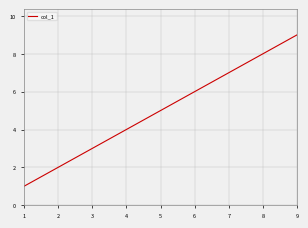

How many values are below 5?

4